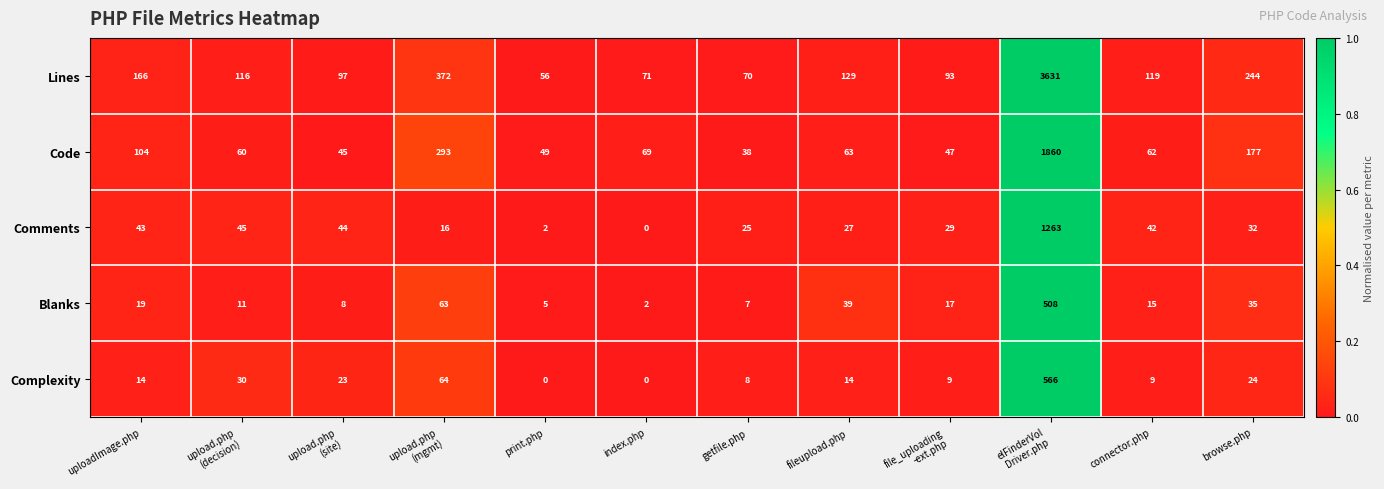

At how many categories does at least one series exceed 0?

12